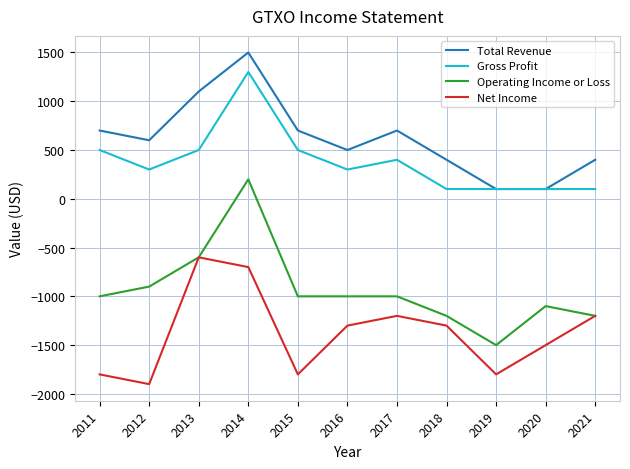

True or false: Operating Income or Loss and Gross Profit intersect in this chart.

False